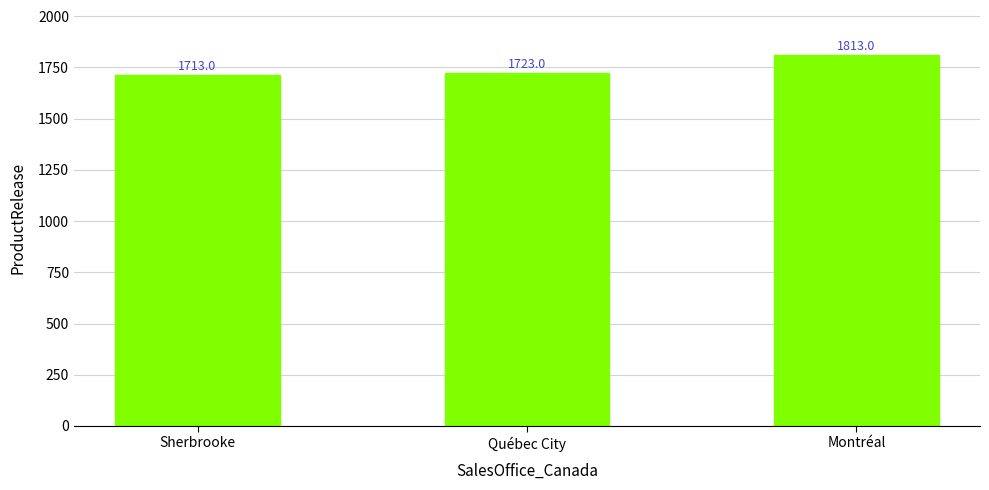

List the labels in order of value, largest first.

Montréal, Québec City, Sherbrooke